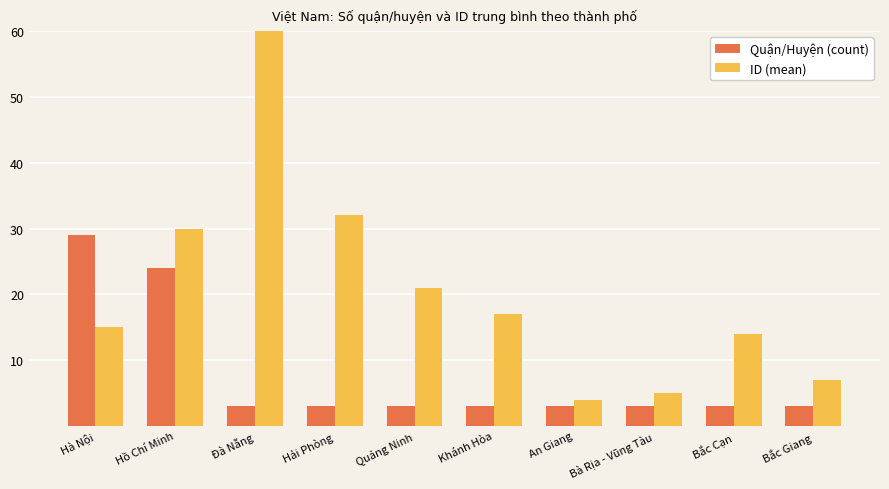

Reading left to right, extract all data points from this chart.

Quận/Huyện (count): 29	24	3	3	3	3	3	3	3	3
ID (mean): 15	30	65	32	21	17	4	5	14	7